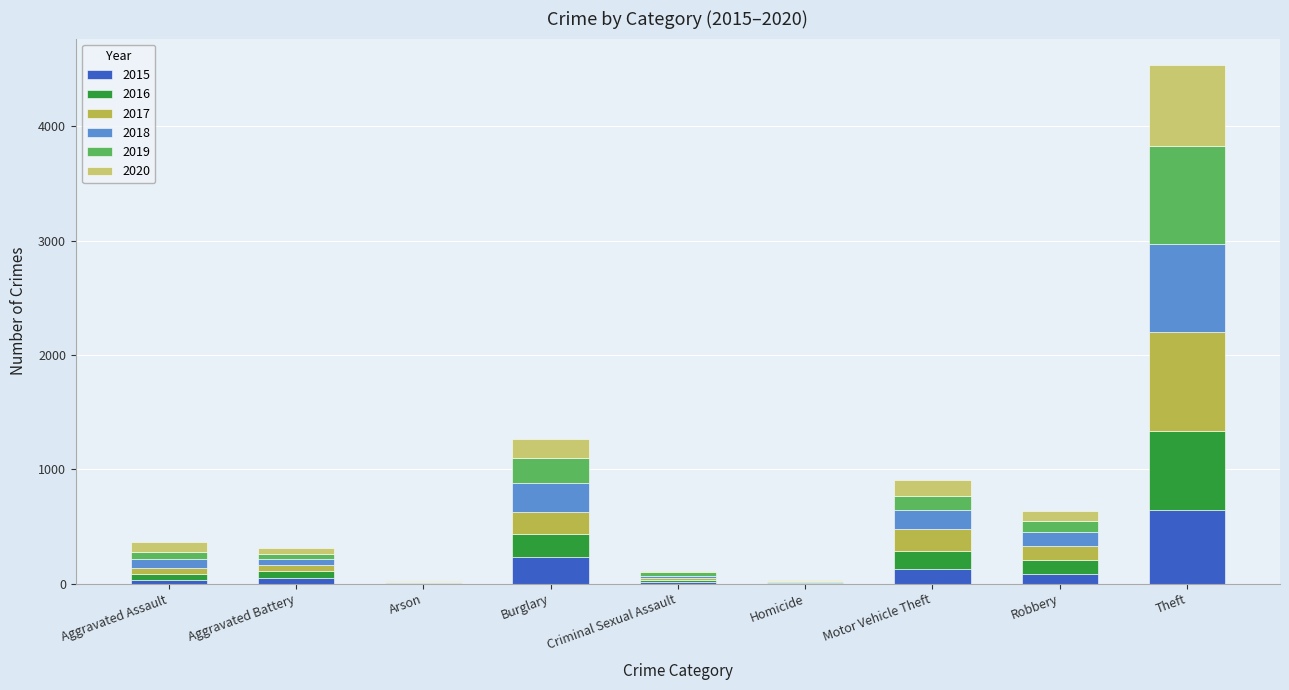

What is the highest value of the 2015 series?

641